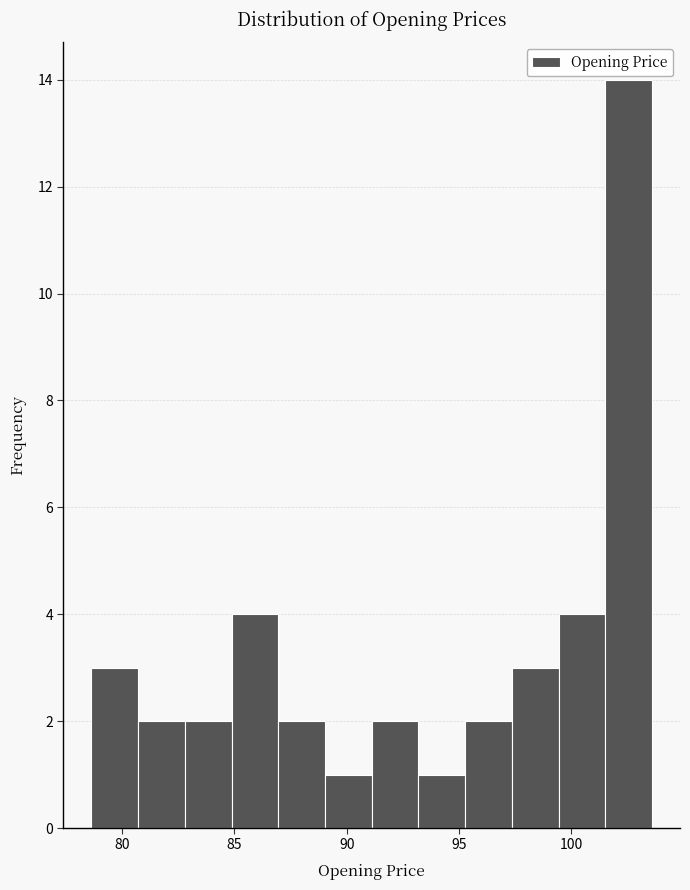

Reading left to right, transcribe this chart: for each bar, give the range it covers on the x-axis and its height. Neither the bar edges nor the heights are printed on the chart, so give them approximately, as read against the axes.

78.5 to 80.5: 3
80.5 to 83.0: 2
83.0 to 85.0: 2
85.0 to 87.0: 4
87.0 to 89.0: 2
89.0 to 91.0: 1
91.0 to 93.0: 2
93.0 to 95.5: 1
95.5 to 97.5: 2
97.5 to 99.5: 3
99.5 to 101.5: 4
101.5 to 103.5: 14